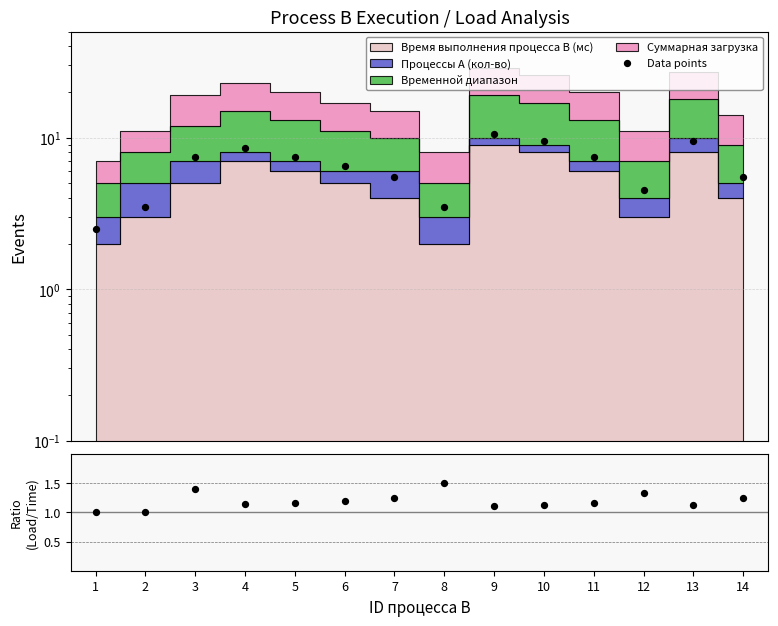

Is the value of Ratio (Load/Time) at 6 greater than the value of Data points at 4?

No